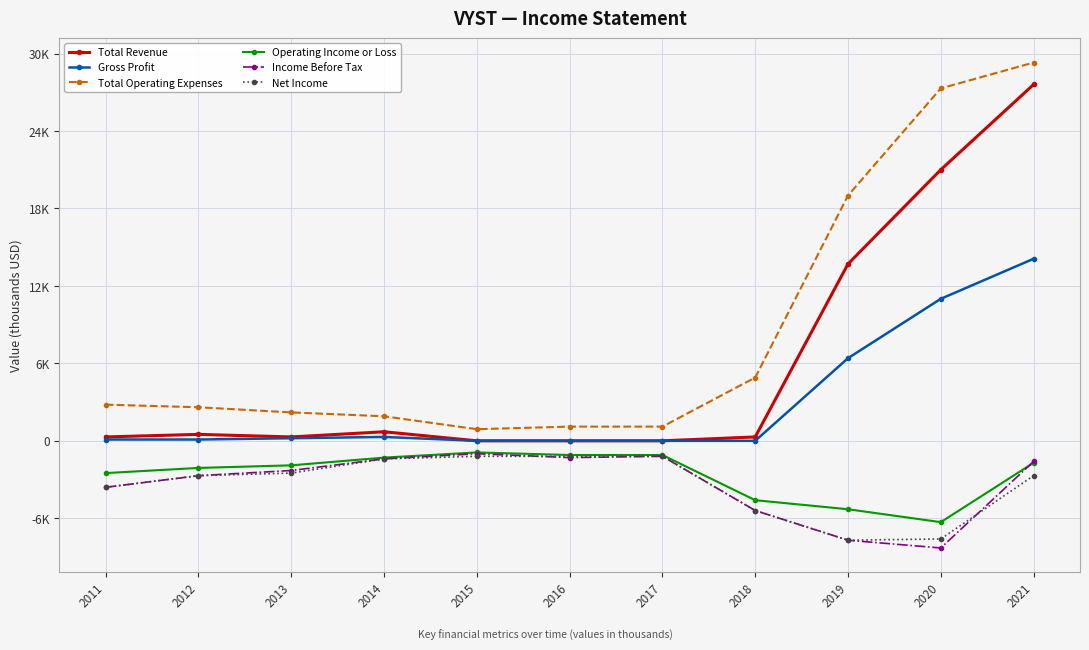

The Operating Income or Loss series shows -3154 at 2012. True or false?

False